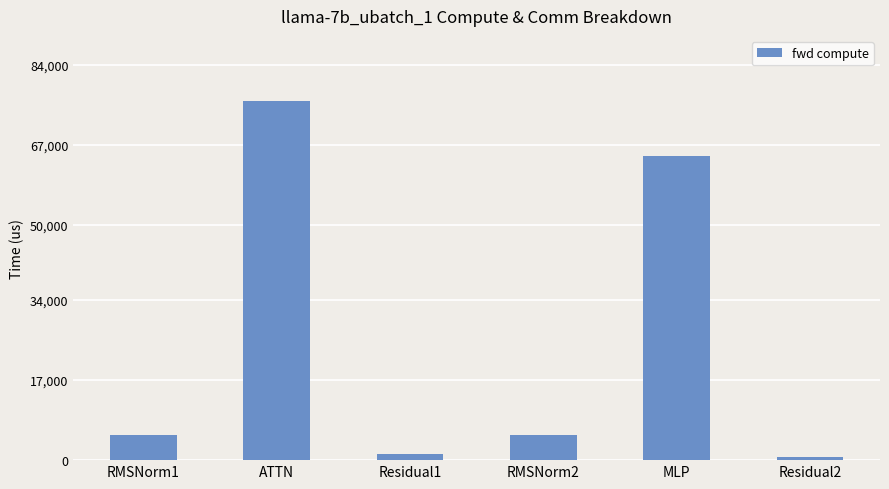

Which label corresponds to the largest value in the chart?

ATTN